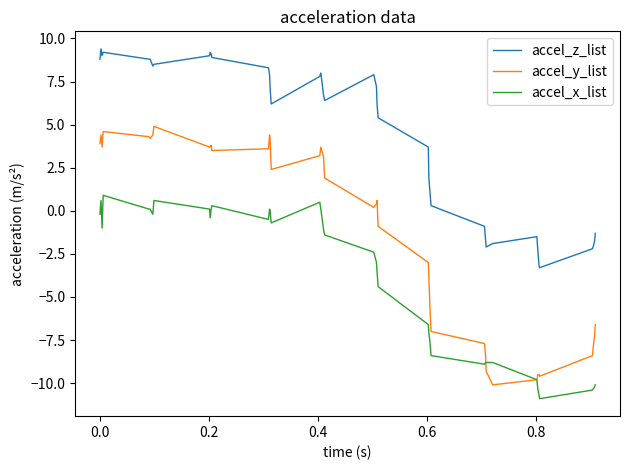

Which series has the widest spread of values?

accel_y_list